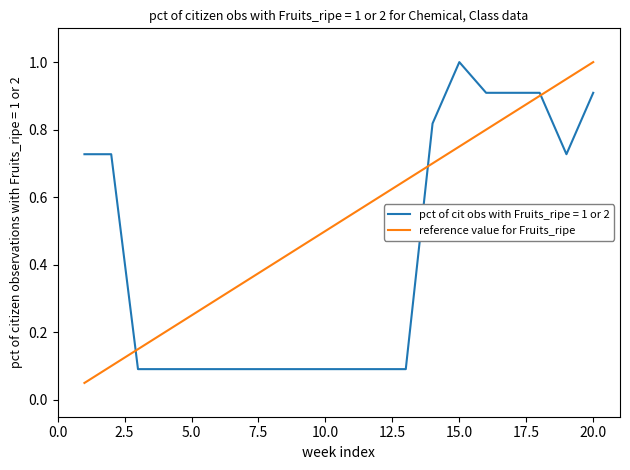

What is the greatest value displayed?

1.0